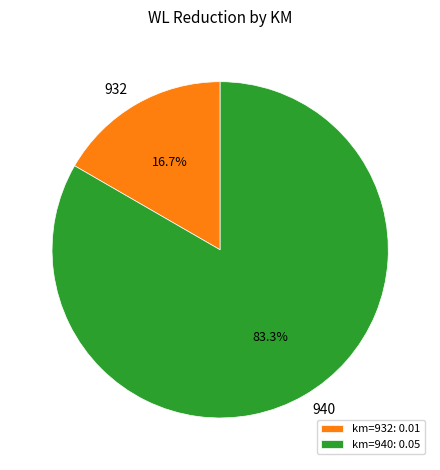

Rank the categories by value from highest to lowest.

940, 932